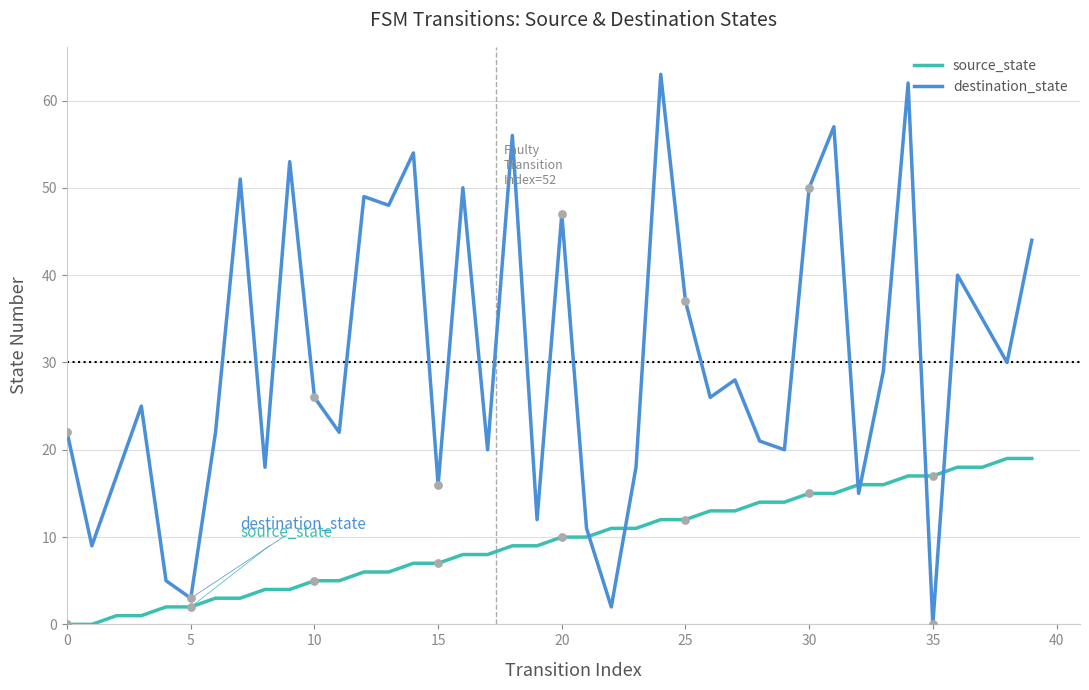

Which series has the largest total across all categories?

destination_state